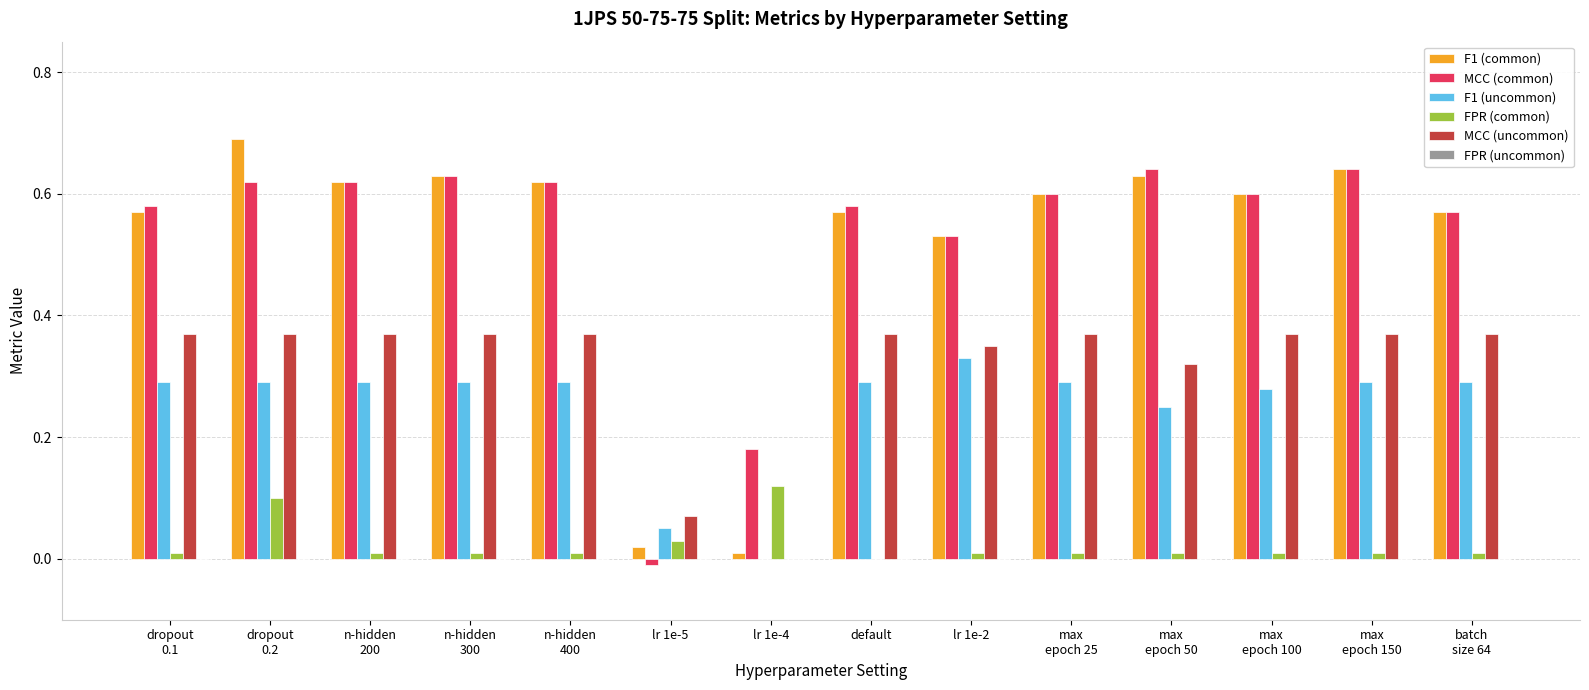

The value of F1 (uncommon) at max
epoch 50 is 0.1. True or false?

False